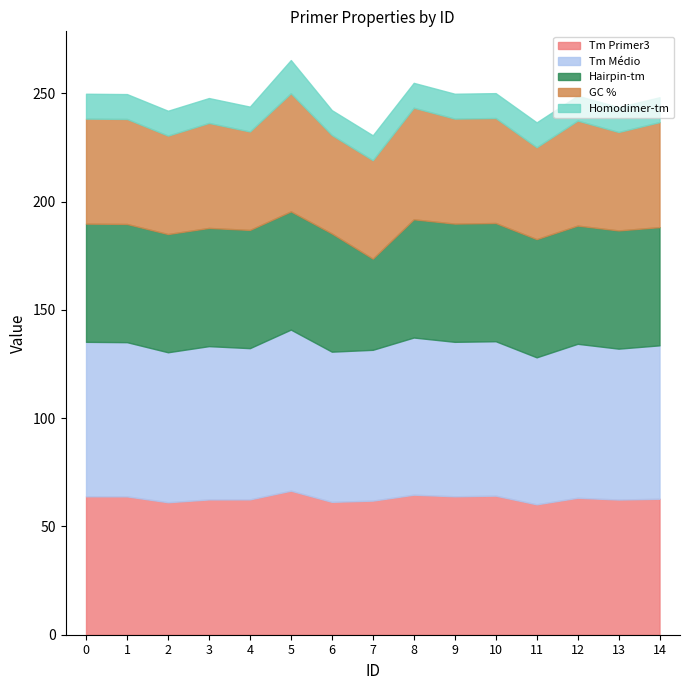

What is the smallest value displayed?

11.5